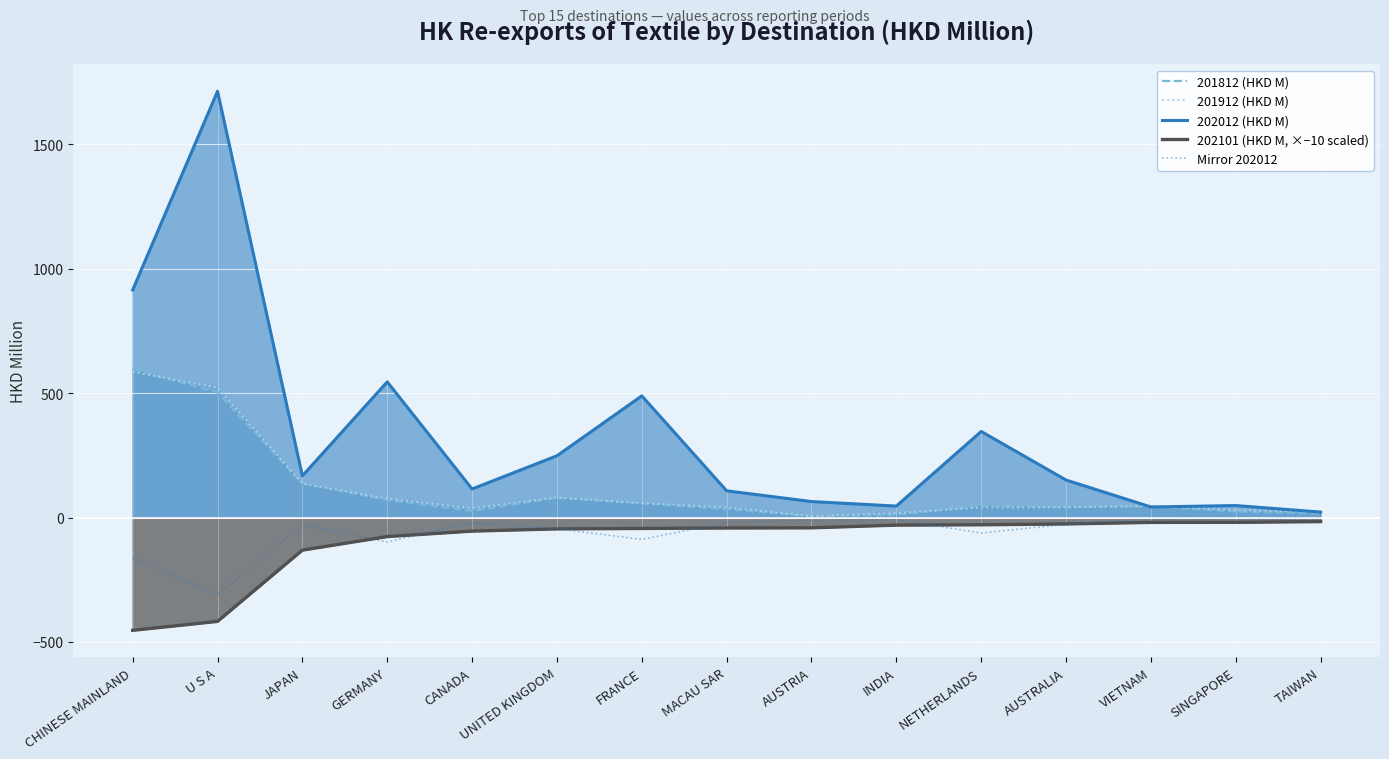

Which series has the widest spread of values?

202012 (HKD M)